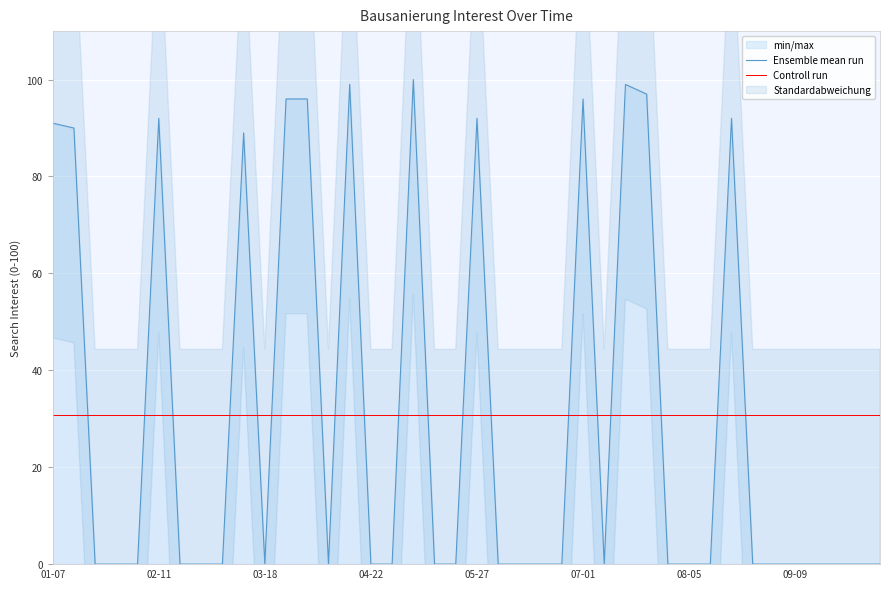

True or false: Controll run has more than 2 points higher than both neighbors.

False